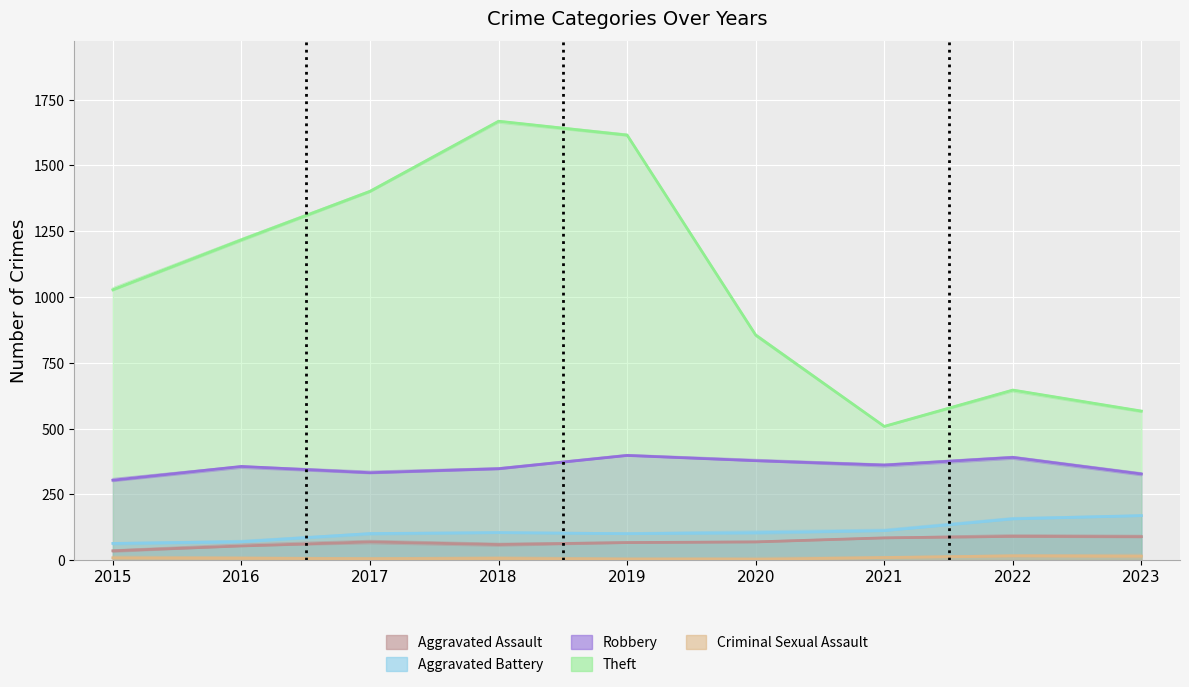

Which series changed the most between 2020 and 2022?

Theft